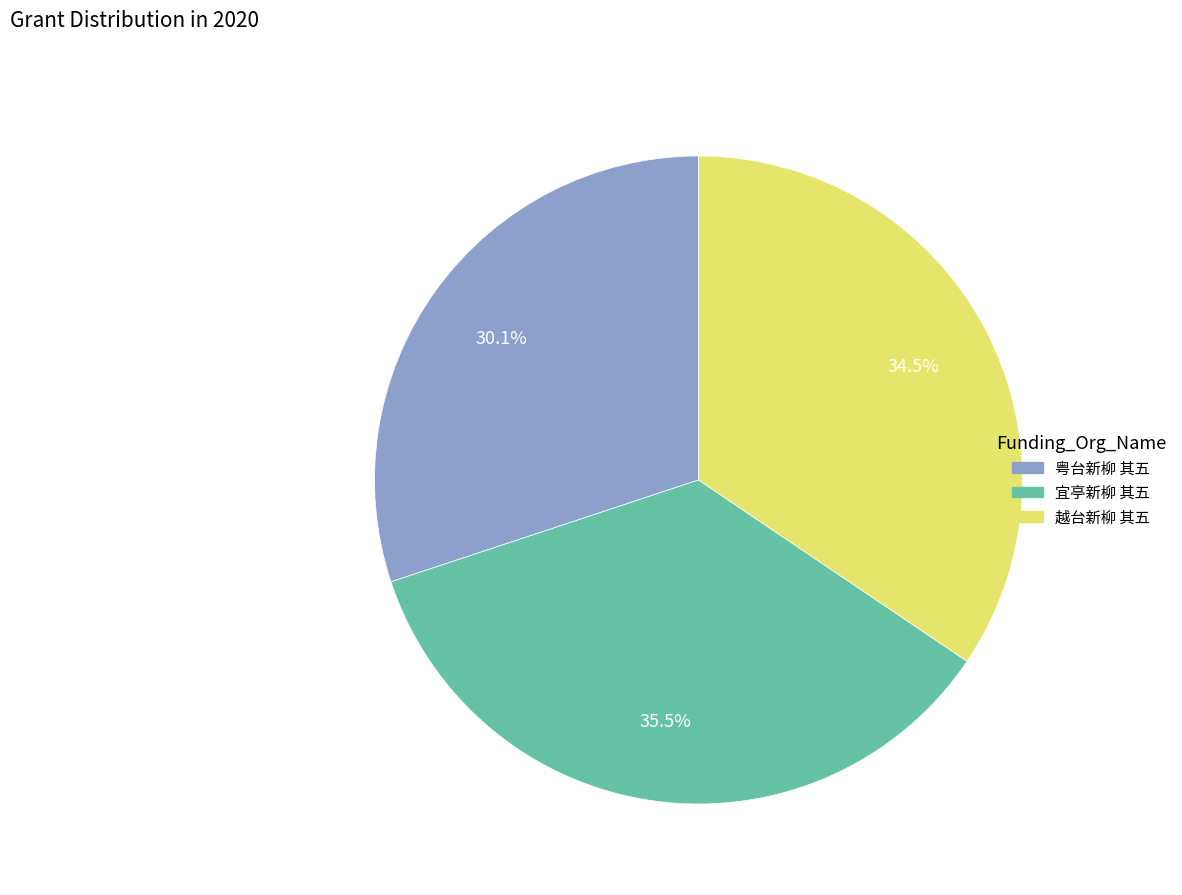

Which slice is the smallest?

粤台新柳 其五